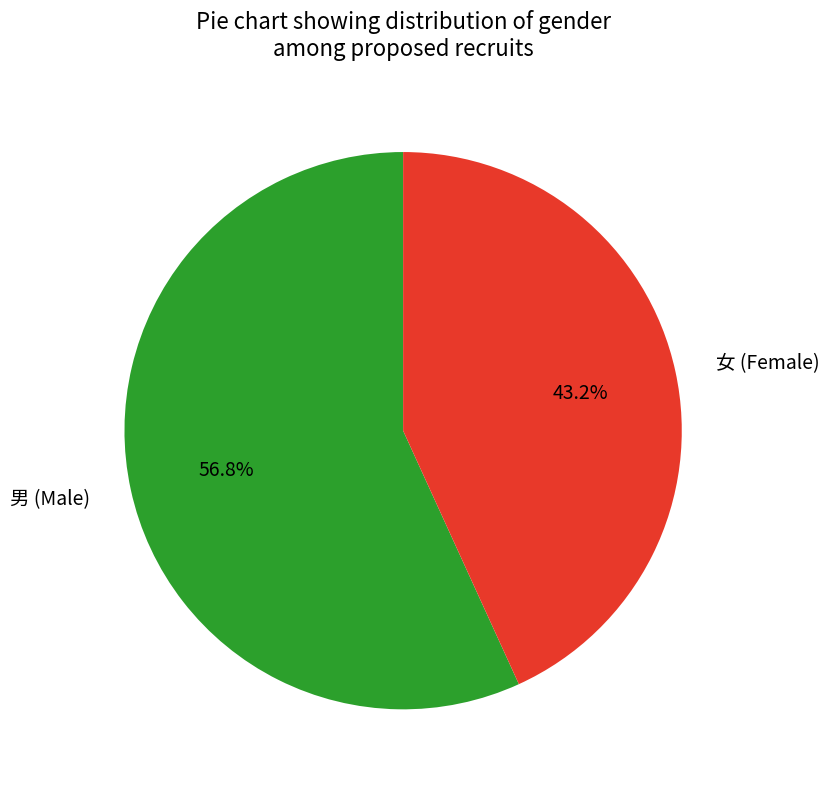

To the nearest percent, what is the combined percentage of 女 and 男?

100%